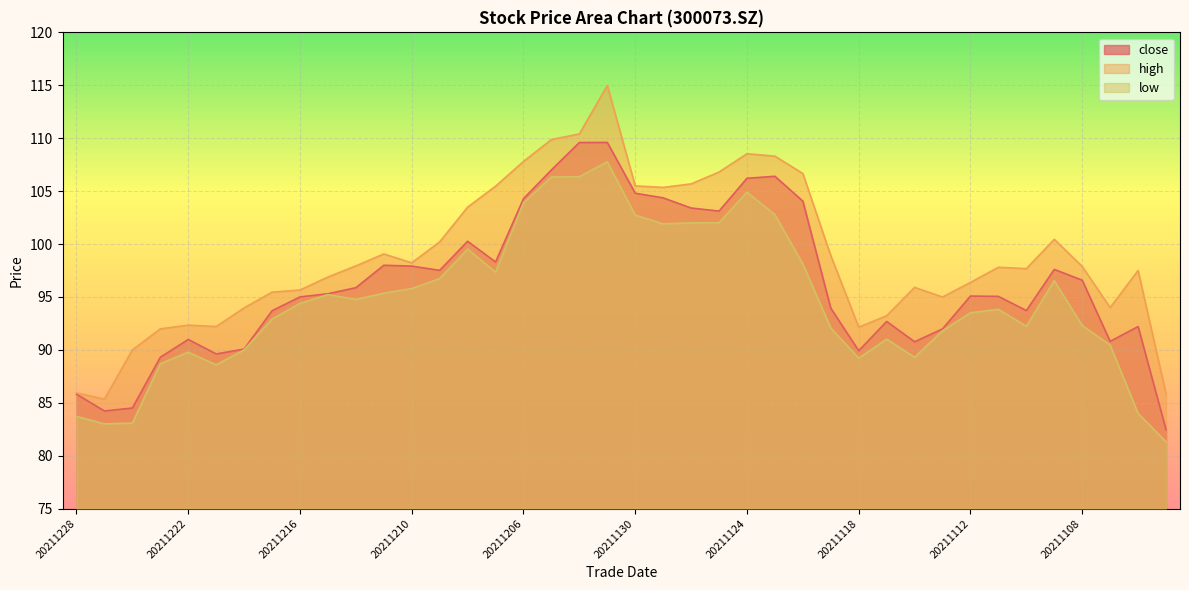

True or false: close and high cross at least once.

False